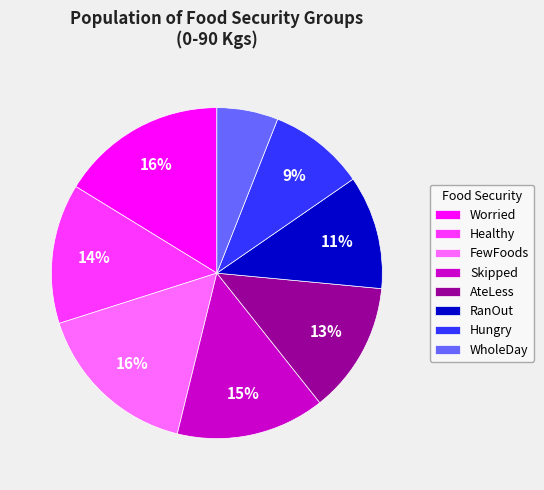

Combined, do Healthy and Skipped account for over 50%?

No